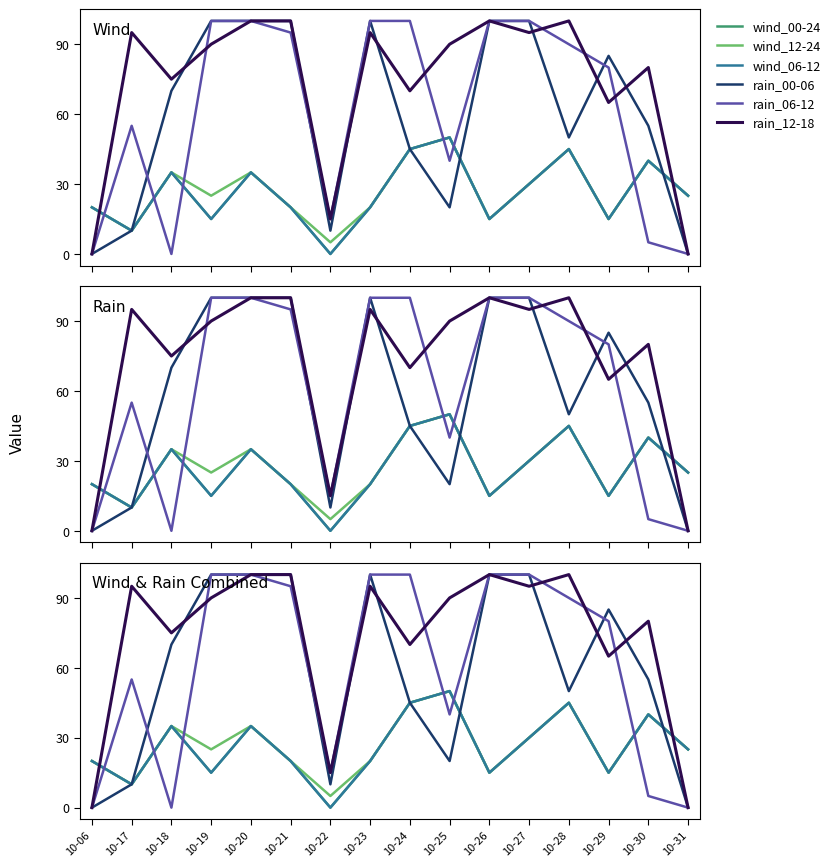

Reading left to right, list all the values displayed in this chart.

wind_00-24: 10-06=20	10-17=10	10-18=35	10-19=15	10-20=35	10-21=20	10-22=0	10-23=20	10-24=45	10-25=50	10-26=15	10-27=30	10-28=45	10-29=15	10-30=40	10-31=25
wind_12-24: 10-06=20	10-17=10	10-18=35	10-19=25	10-20=35	10-21=20	10-22=5	10-23=20	10-24=45	10-25=50	10-26=15	10-27=30	10-28=45	10-29=15	10-30=40	10-31=25
wind_06-12: 10-06=20	10-17=10	10-18=35	10-19=15	10-20=35	10-21=20	10-22=0	10-23=20	10-24=45	10-25=50	10-26=15	10-27=30	10-28=45	10-29=15	10-30=40	10-31=25
rain_00-06: 10-06=0	10-17=10	10-18=70	10-19=100	10-20=100	10-21=100	10-22=10	10-23=100	10-24=45	10-25=20	10-26=100	10-27=100	10-28=50	10-29=85	10-30=55	10-31=0
rain_06-12: 10-06=0	10-17=55	10-18=0	10-19=100	10-20=100	10-21=95	10-22=15	10-23=100	10-24=100	10-25=40	10-26=100	10-27=100	10-28=90	10-29=80	10-30=5	10-31=0
rain_12-18: 10-06=0	10-17=95	10-18=75	10-19=90	10-20=100	10-21=100	10-22=15	10-23=95	10-24=70	10-25=90	10-26=100	10-27=95	10-28=100	10-29=65	10-30=80	10-31=0